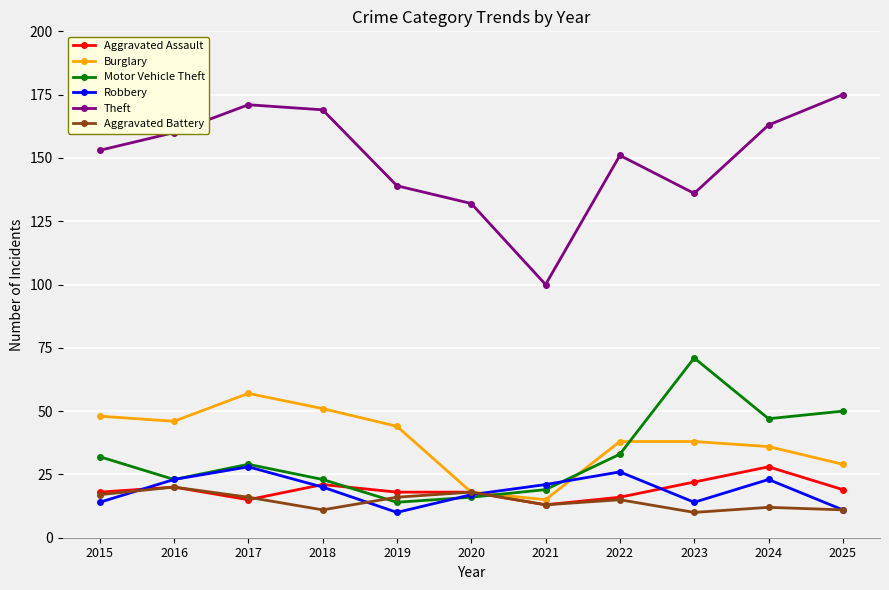

What is the value of the Motor Vehicle Theft point at the 11th from the left?

50